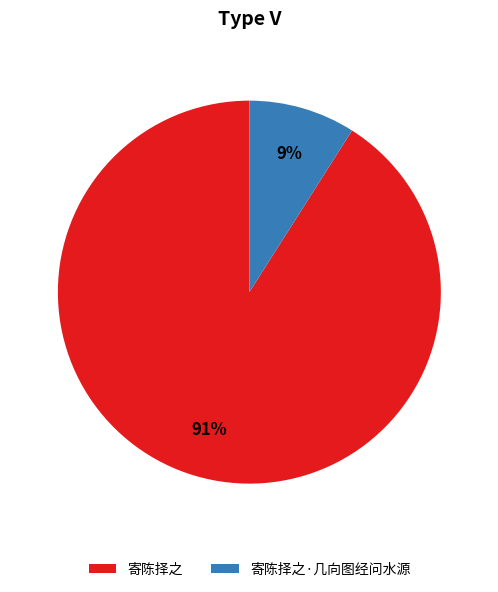

The 寄陈择之 slice represents 86% of the pie. True or false?

False